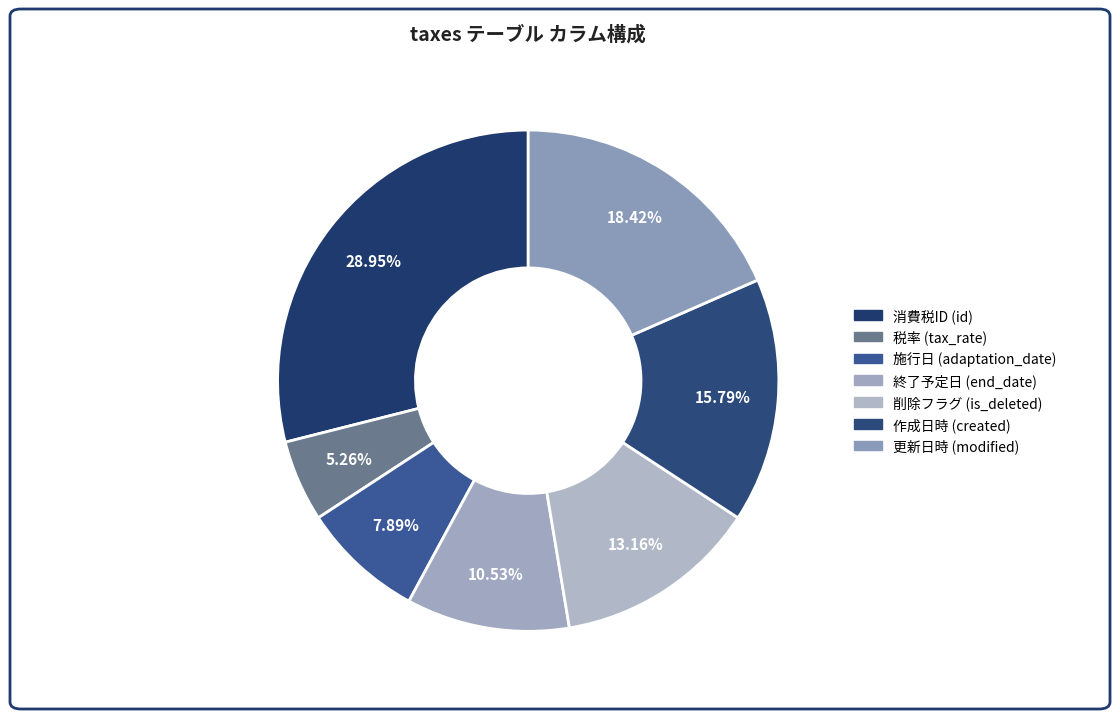

Count the number of slices in the pie.

7